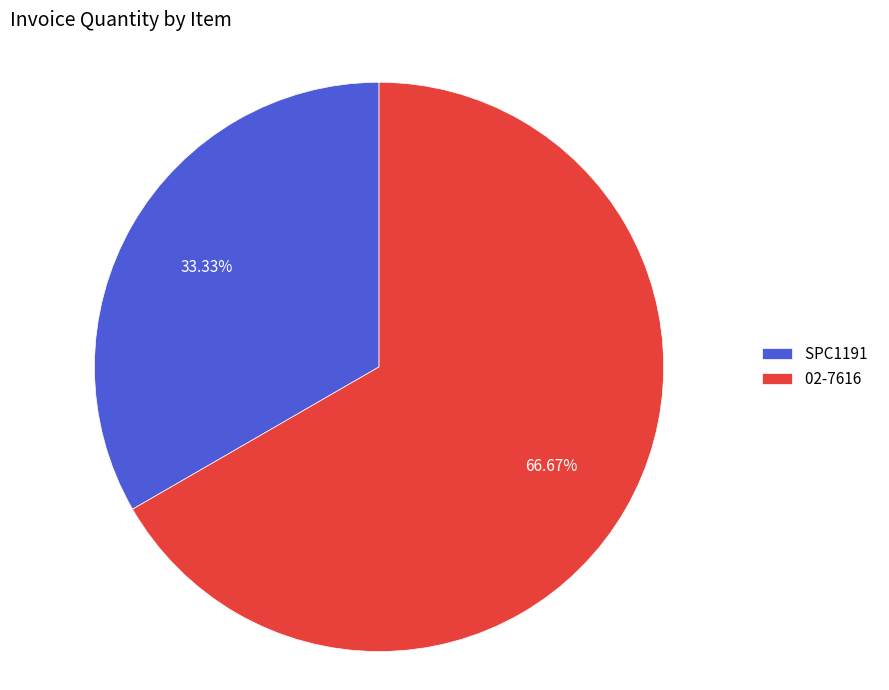

Is it true that 02-7616 is 67% of the pie?

True